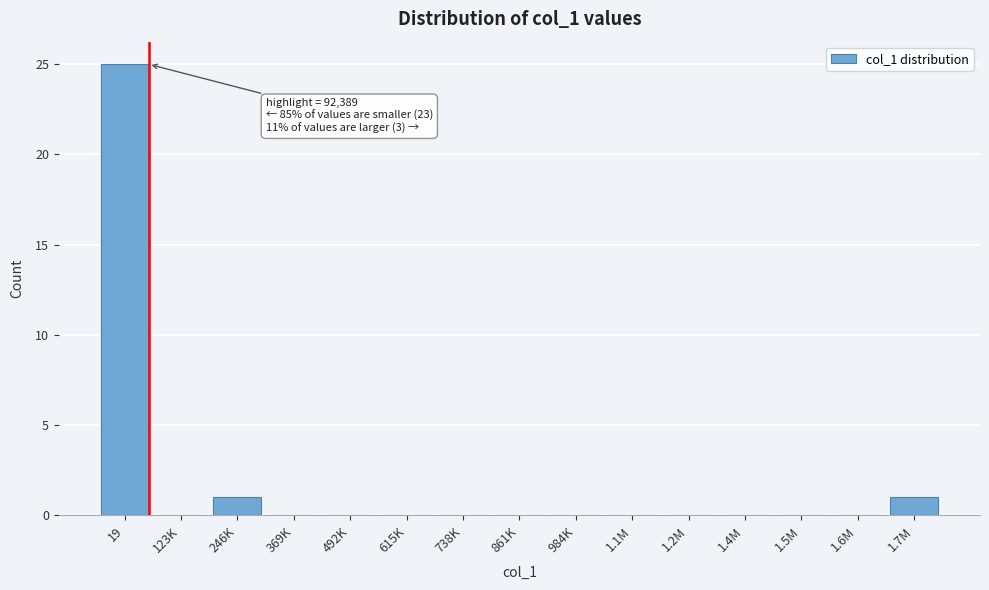

Reading left to right, extract all data points from this chart.

19=25	123K=0	246K=1	369K=0	492K=0	615K=0	738K=0	861K=0	984K=0	1.1M=0	1.2M=0	1.4M=0	1.5M=0	1.6M=0	1.7M=1